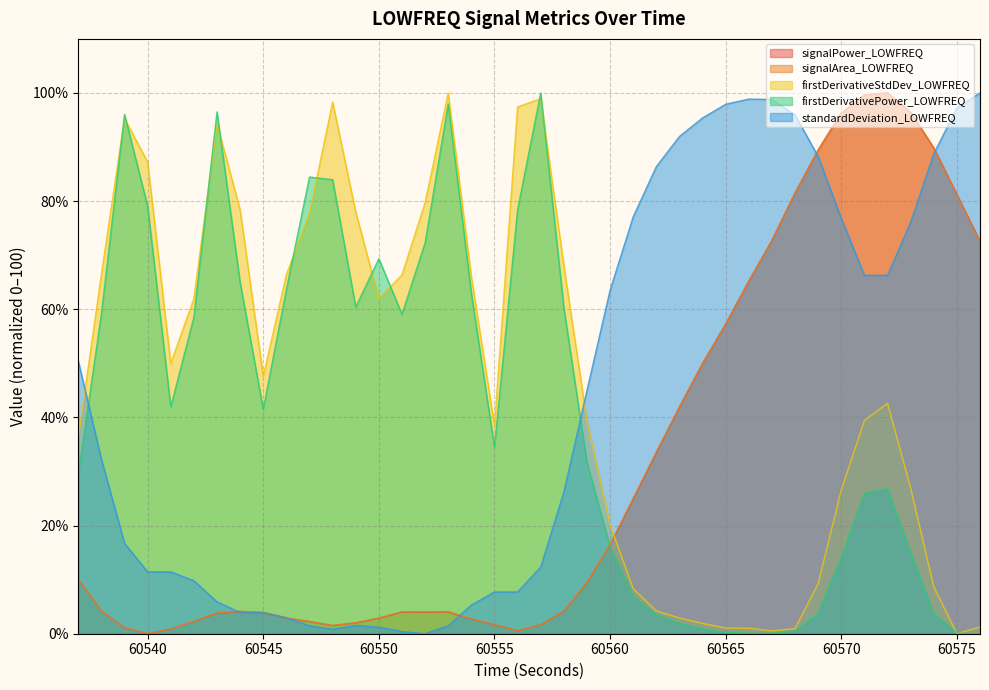

Where is the first local maximum for standardDeviation_LOWFREQ?

60549